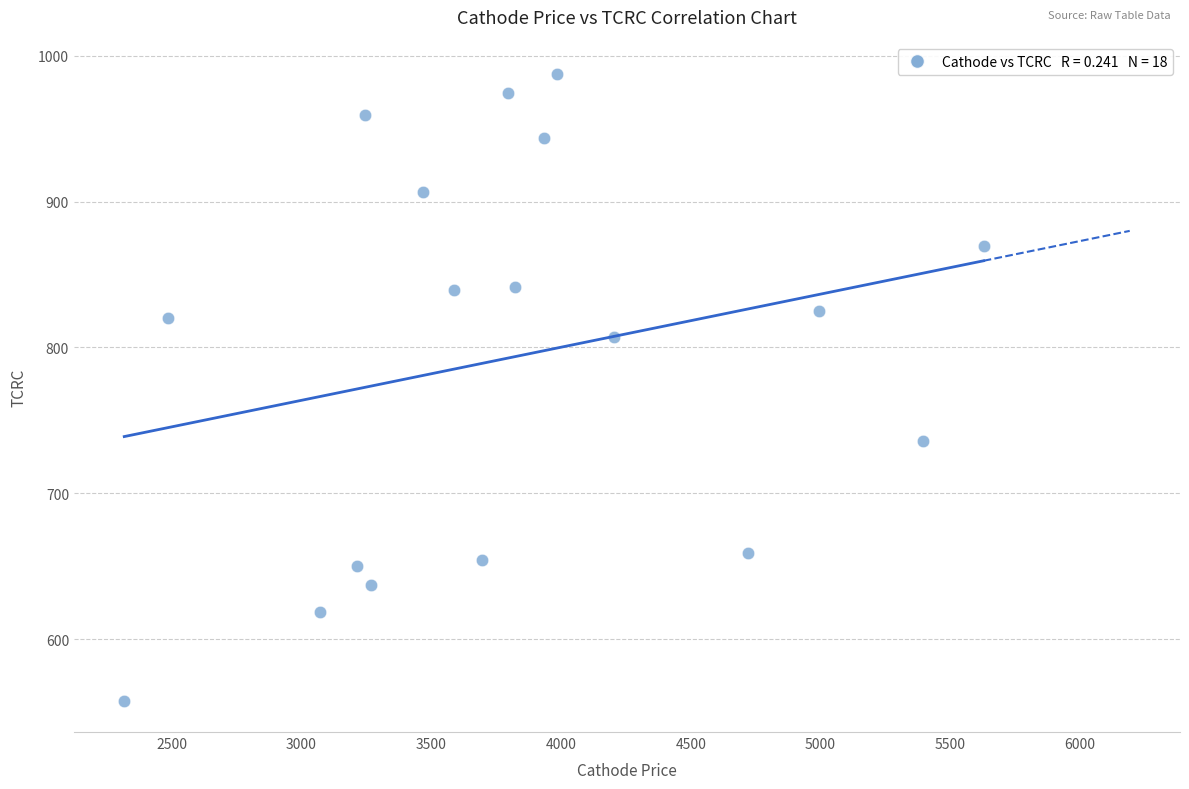

What is the range of Y values (max minus min)?

429.5